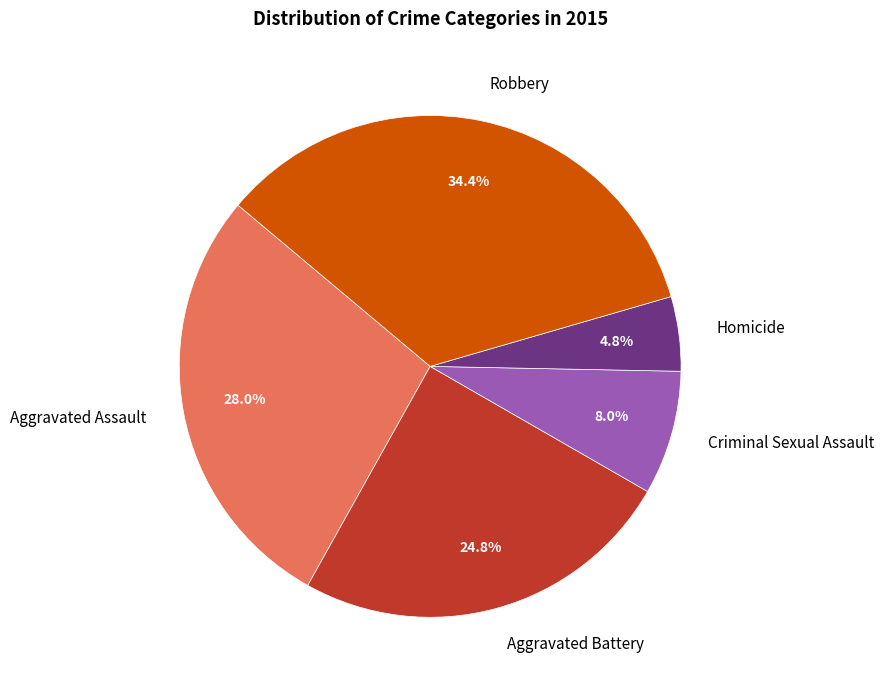

Which category has the biggest portion of the pie?

Robbery